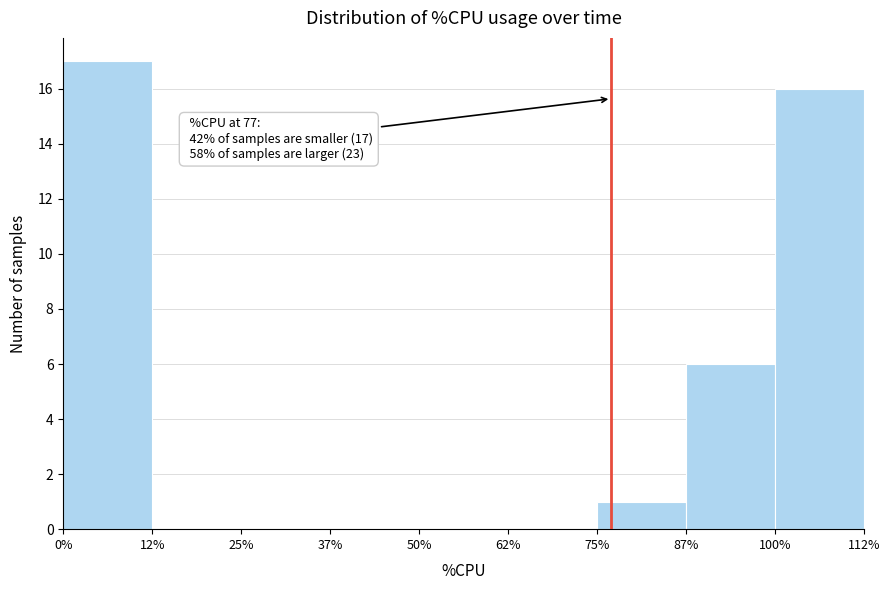

Which range on the x-axis has the tallest bar?

0% to 12%